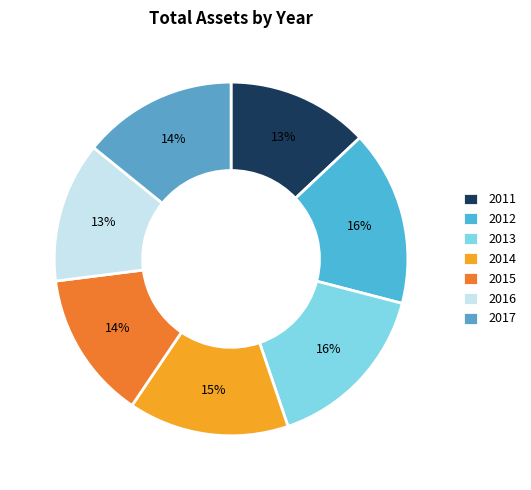

What percentage is the 2013 slice, to the nearest percent?

16%